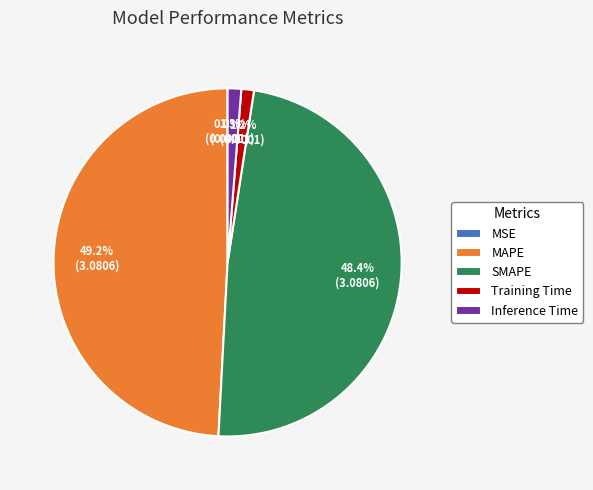

How much of the chart is everything except Inference Time?

98.7%